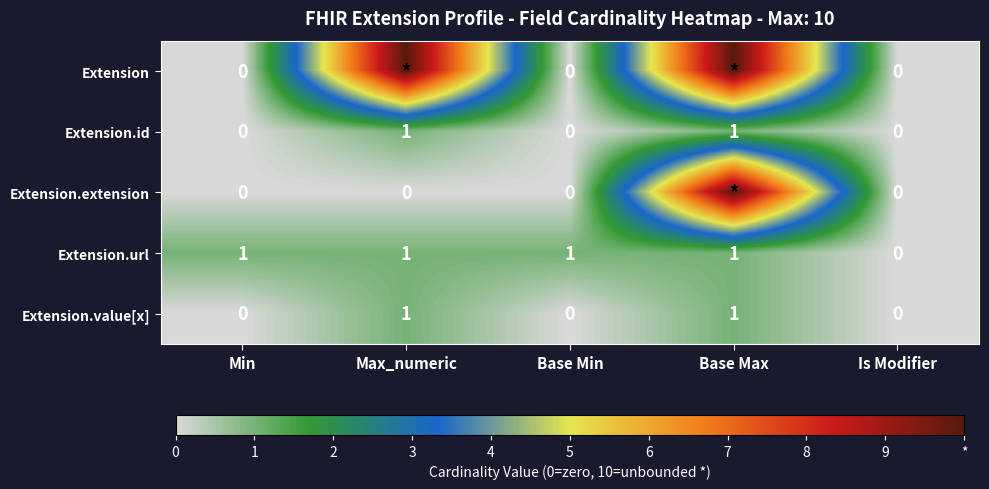

True or false: Extension.url has a value of 0 at Is Modifier.

True